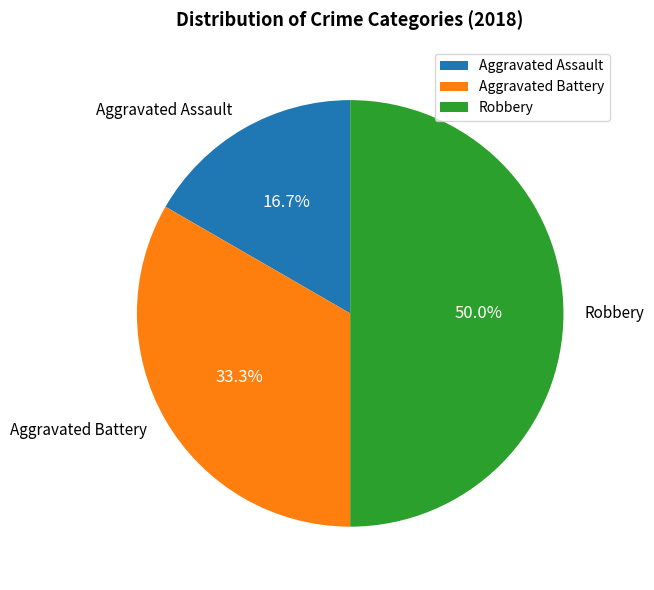

What portion of the pie excludes Aggravated Assault?

83.3%